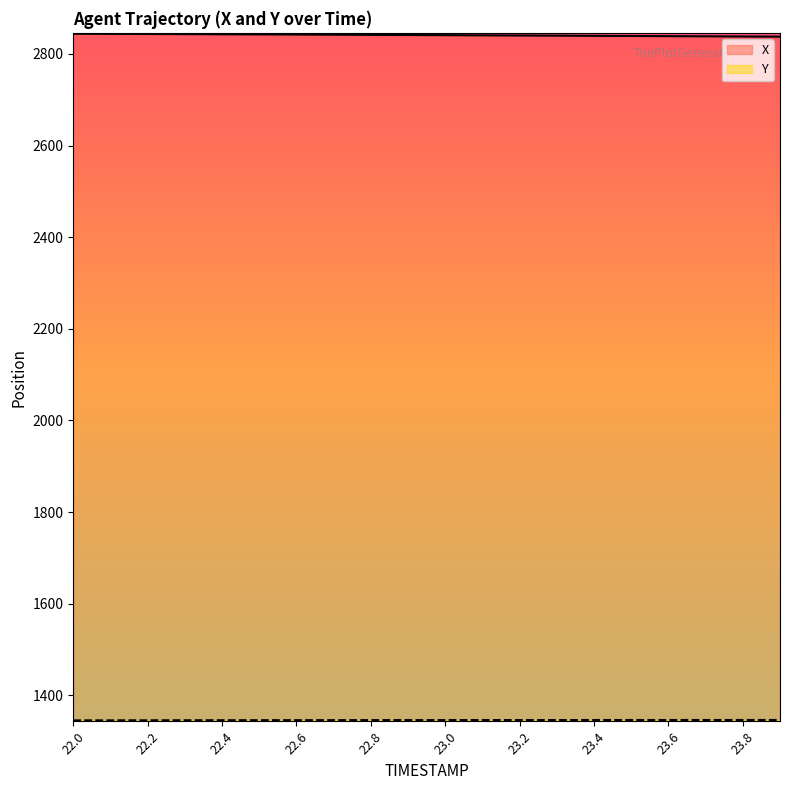

At how many categories does at least one series exceed 2541?

20